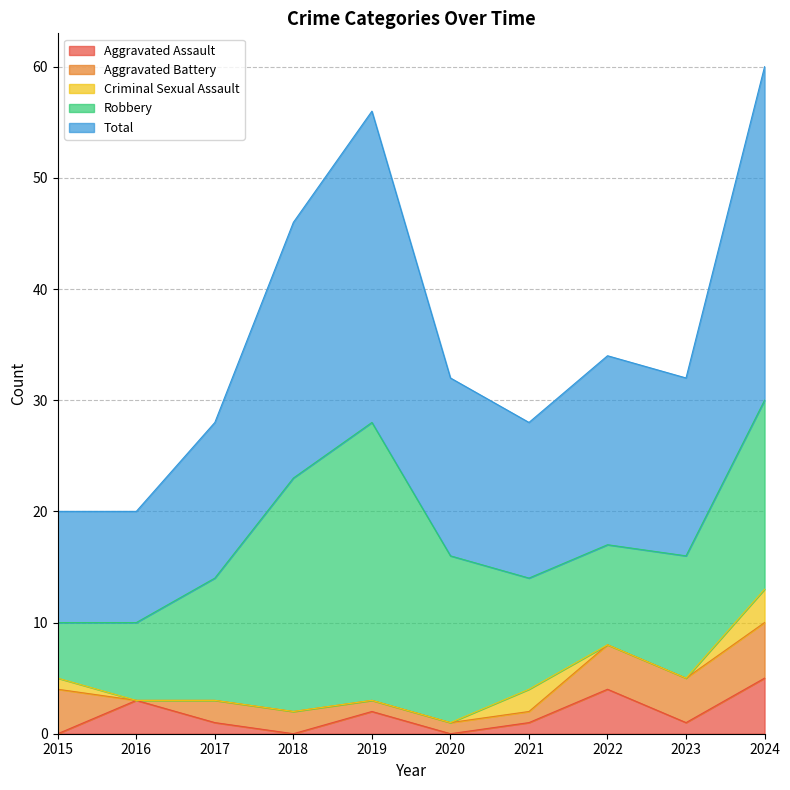

What is the difference between the highest and lowest values at 2015?

10